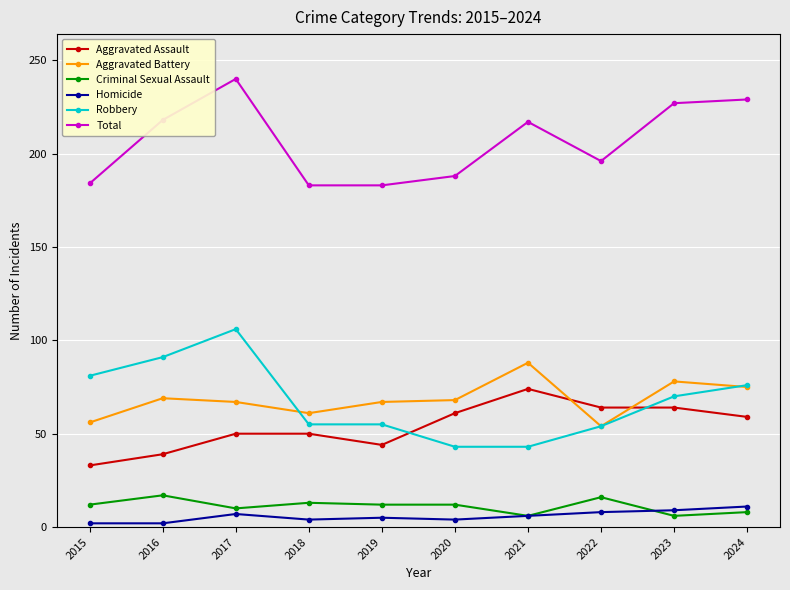

True or false: Total has more than 1 points higher than both neighbors.

True